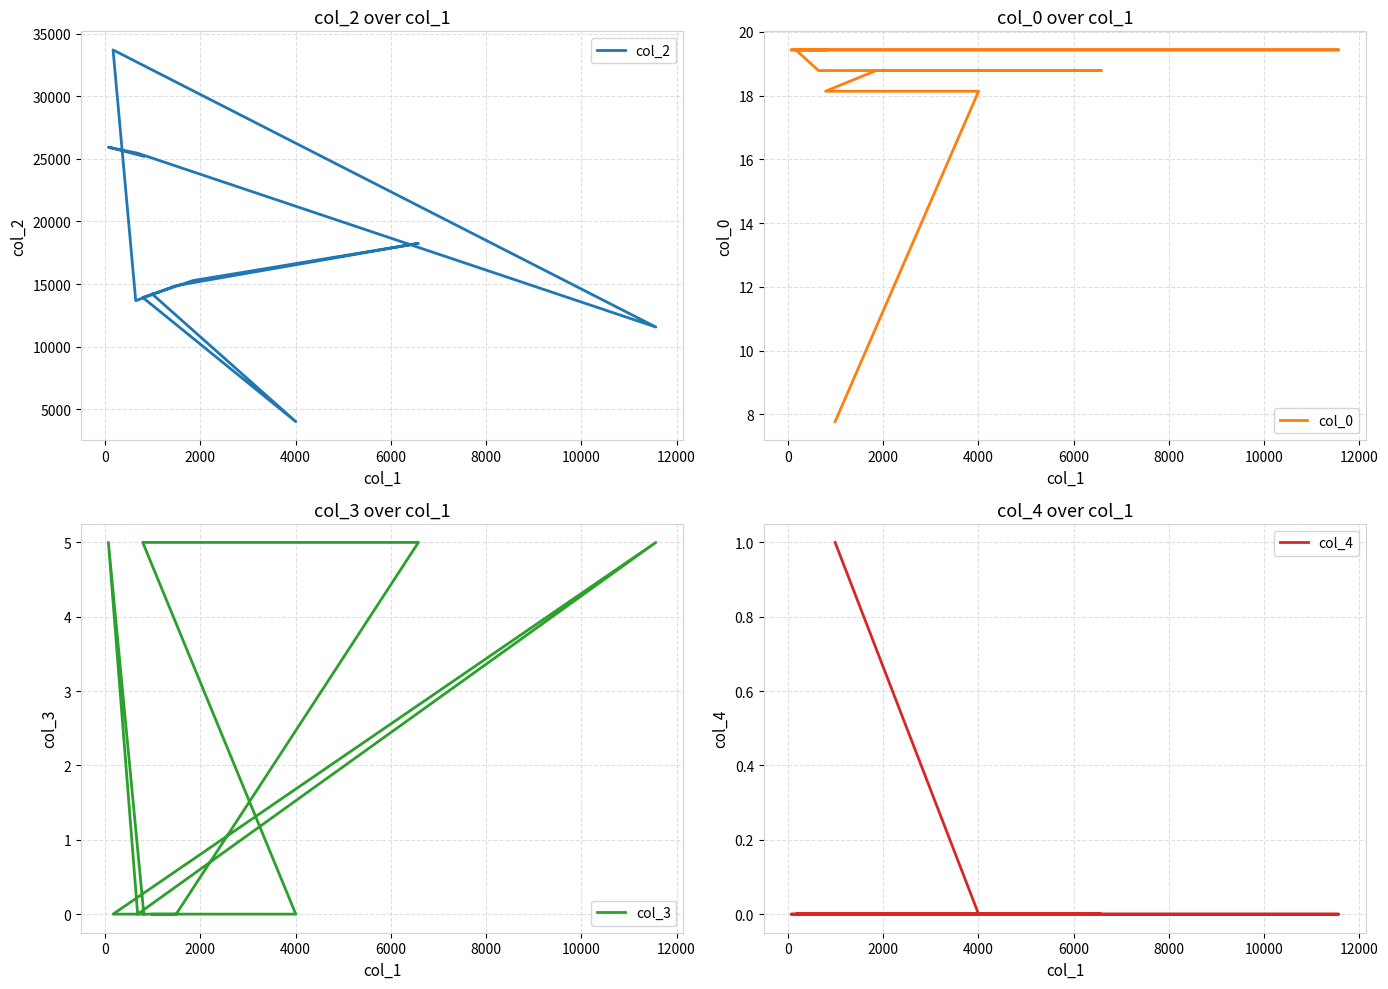

How many categories are shown in the chart?

12